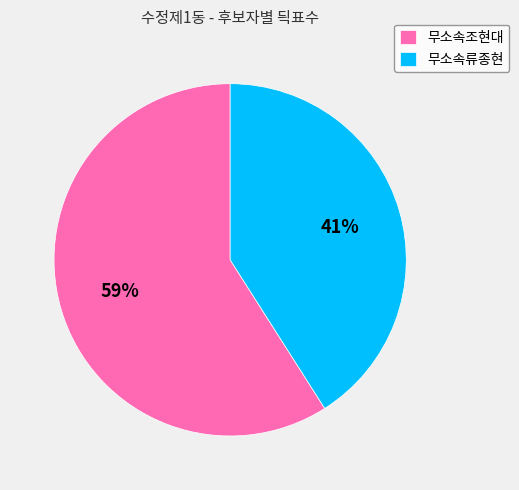

Is it true that 무소속조현대 is 59% of the pie?

True